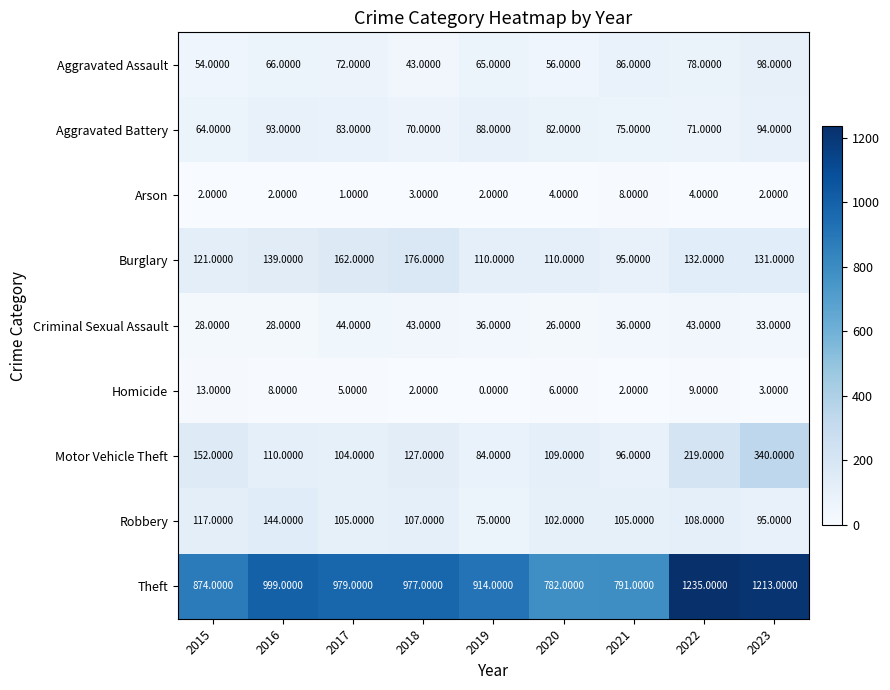

Which label corresponds to the largest value in the chart?

2022